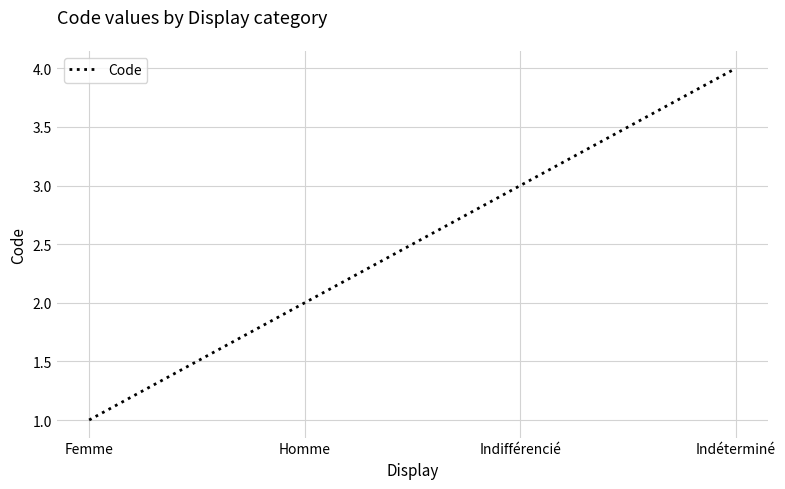

Is it true that the value at Indifférencié is 3?

True